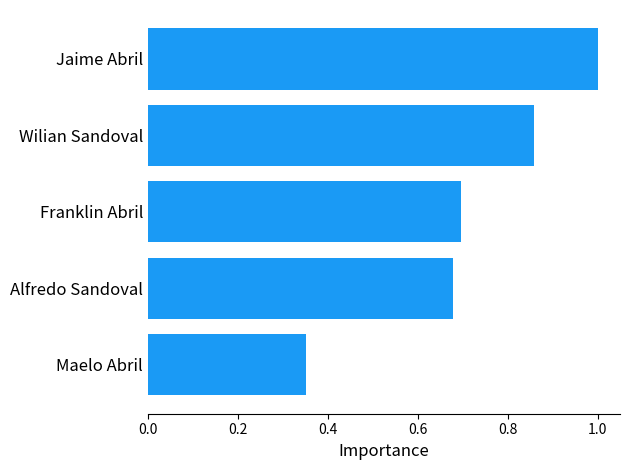

What is the difference between the maximum and minimum values?

0.6